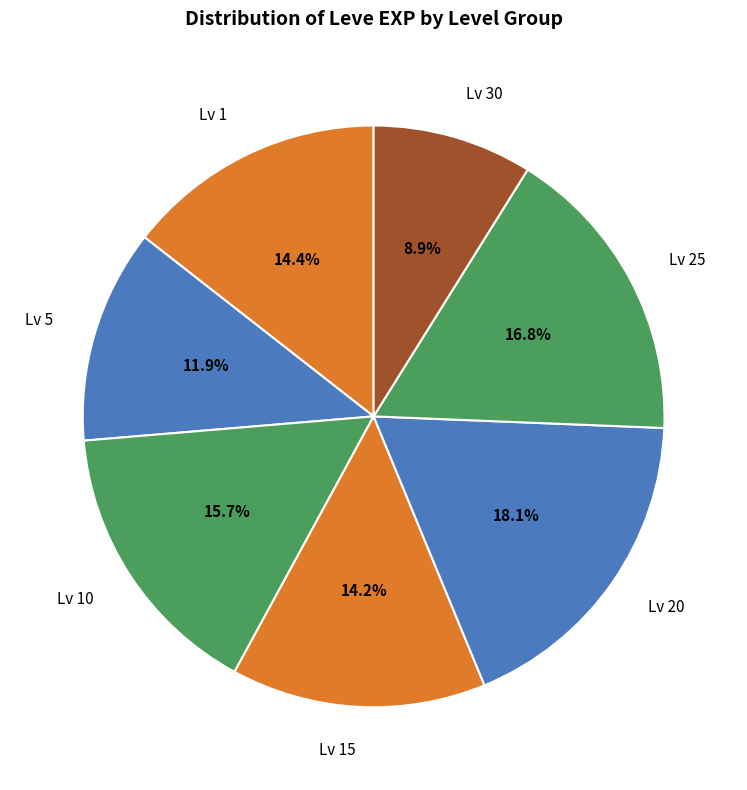

What is the smallest slice in the pie chart?

Lv 30